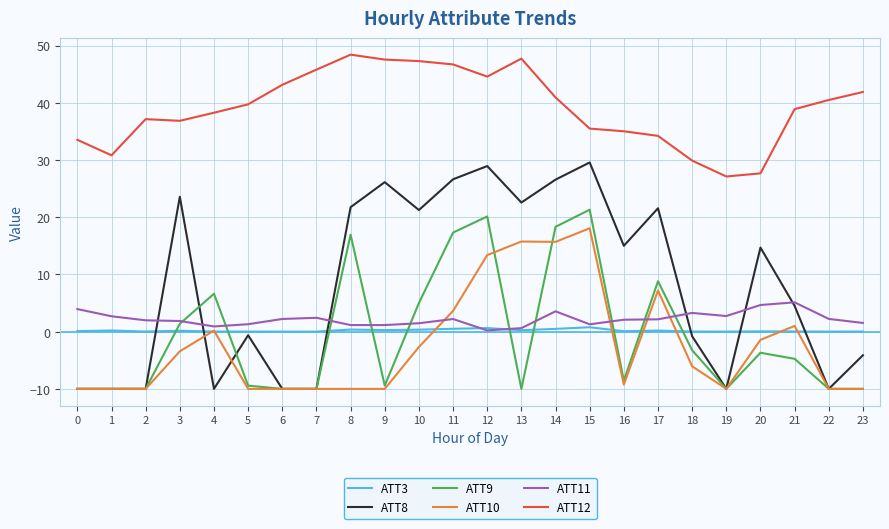

Rank the series by their maximum value, from highest to lowest.

ATT12, ATT8, ATT9, ATT10, ATT11, ATT3